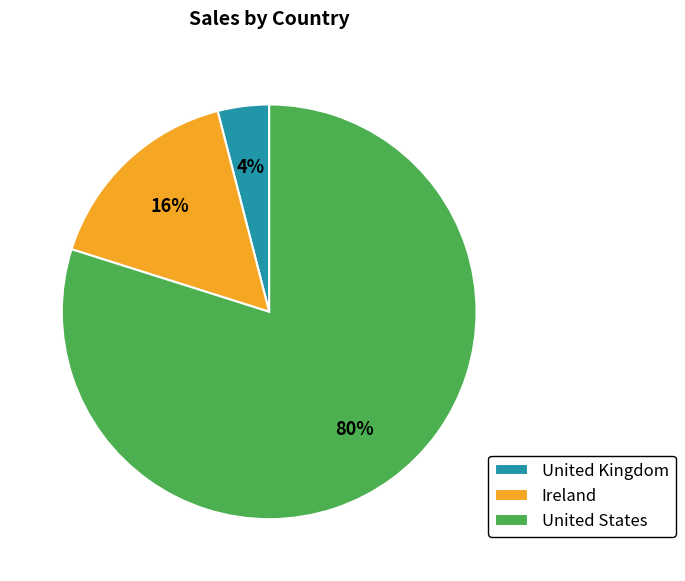

What is the majority slice?

United States